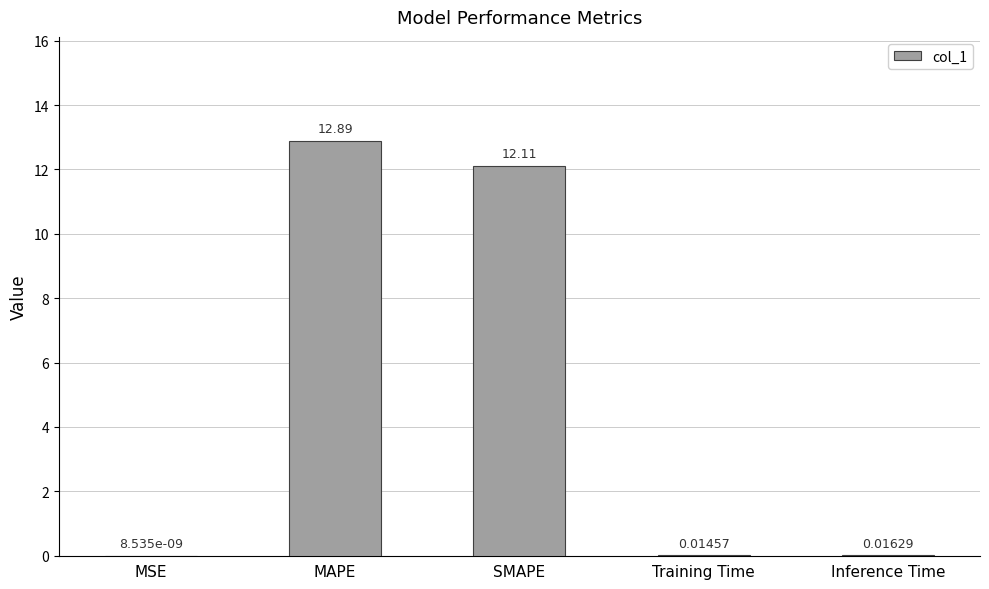

Which category has the highest value across all series?

MAPE